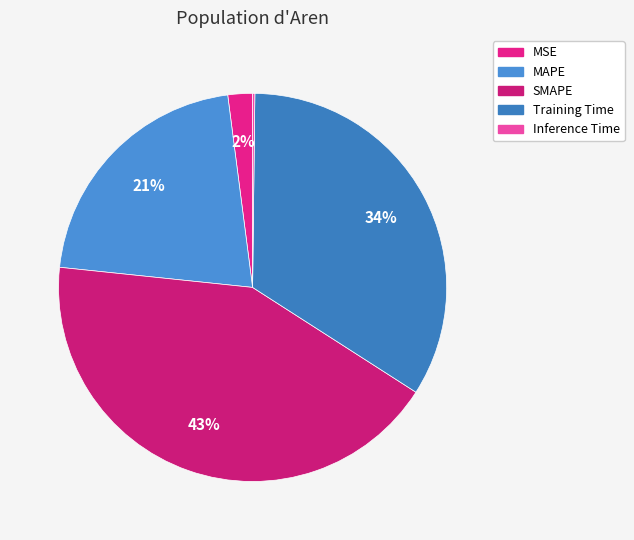

The MSE slice represents 2% of the pie. True or false?

True